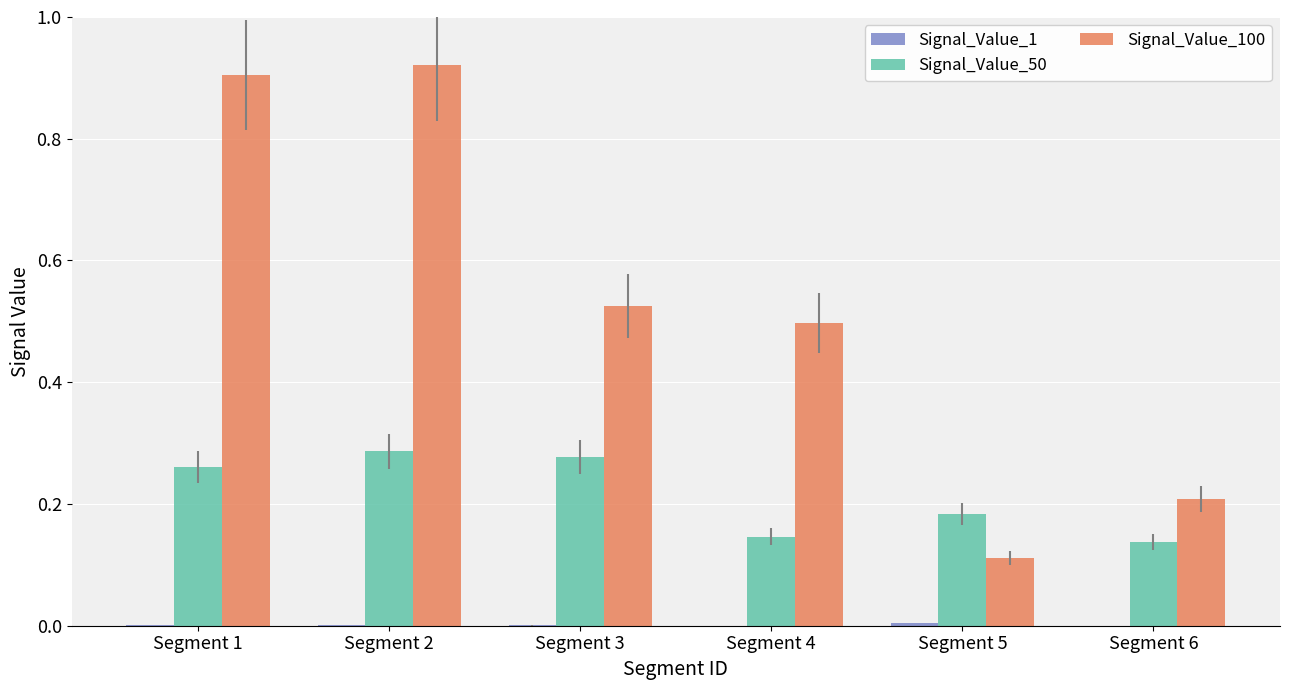

What is the sum of all Signal_Value_50 values?

1.3